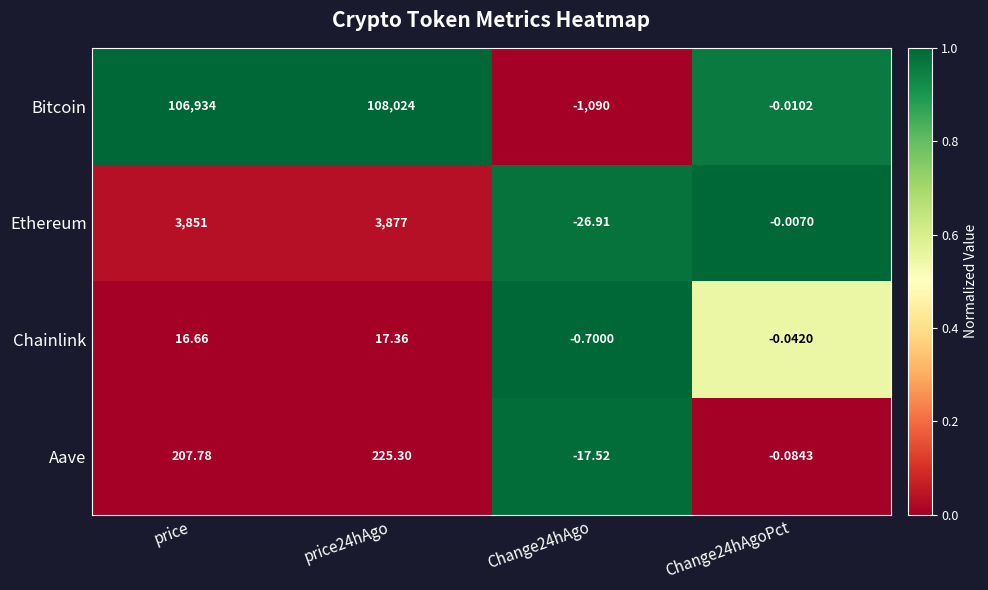

Which series has the largest range (max minus min)?

Bitcoin